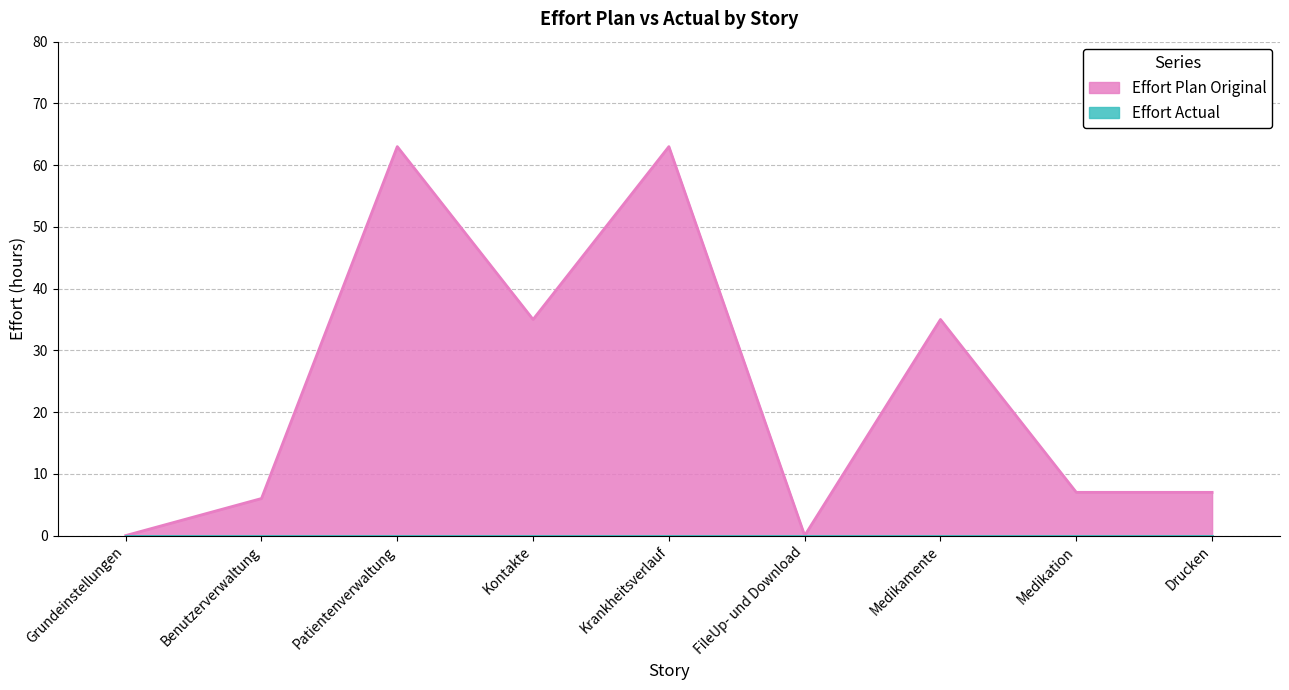

Between Grundeinstellungen and Medikation, which is larger?

Medikation